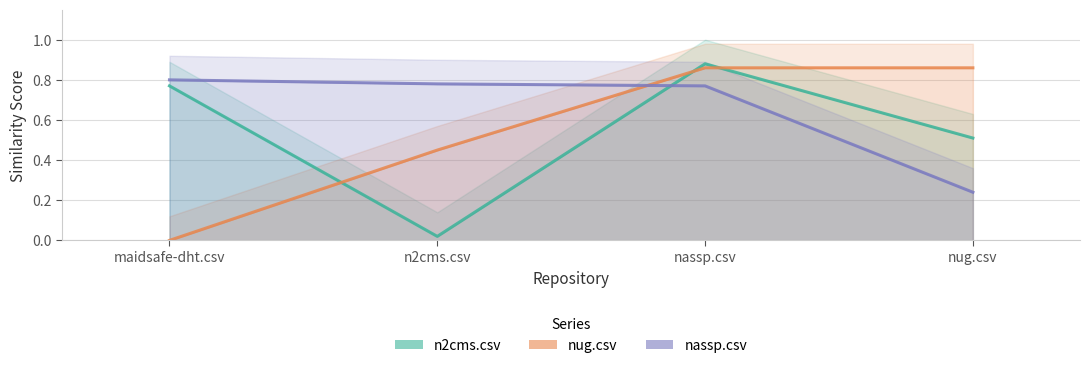

What is the sum of all n2cms.csv values?

2.2